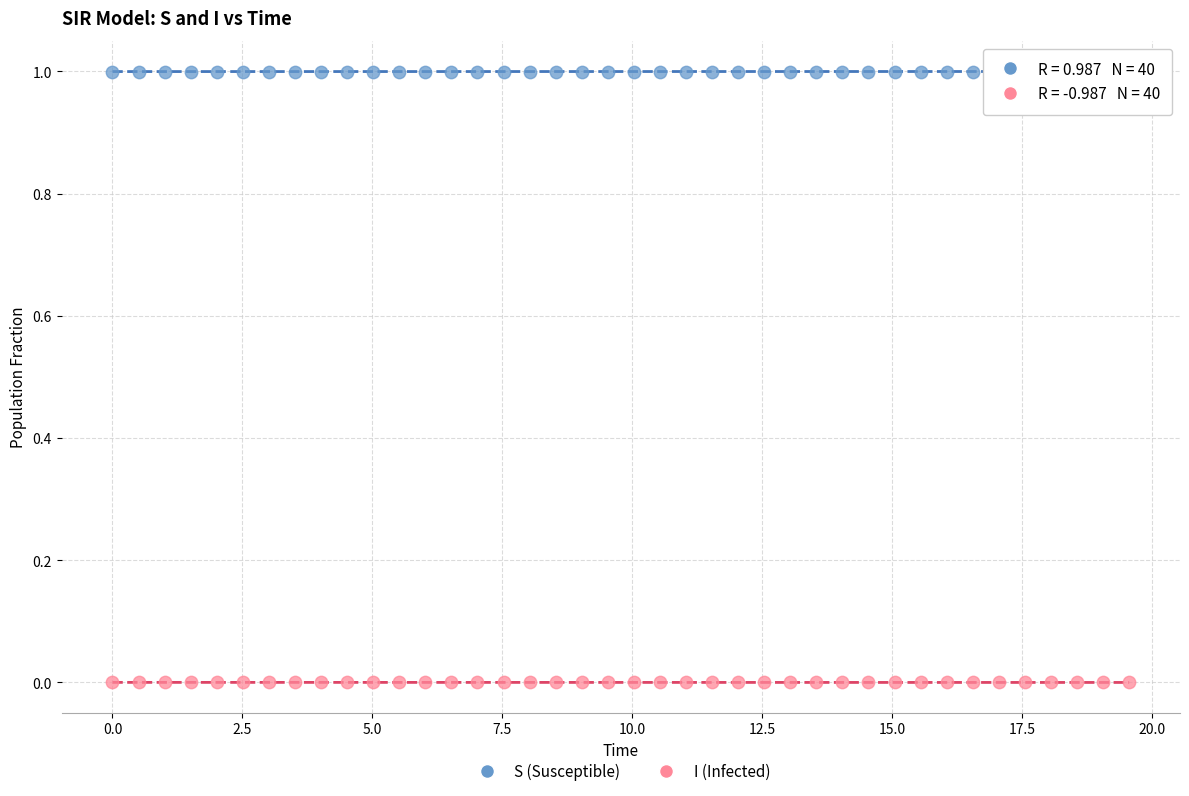

What are all the series names shown in the legend?

S (Susceptible), I (Infected)